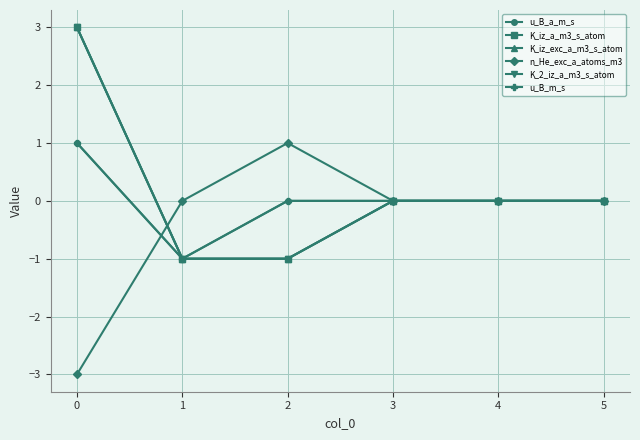

What is the total value across all series at 2?

-2